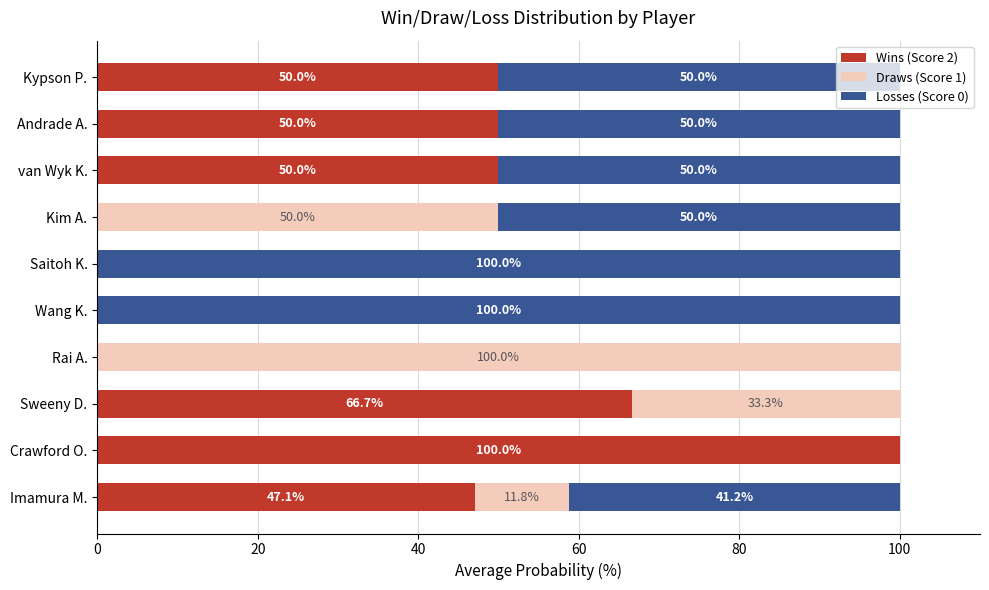

What is the total value across all series at Rai A.?

100.0